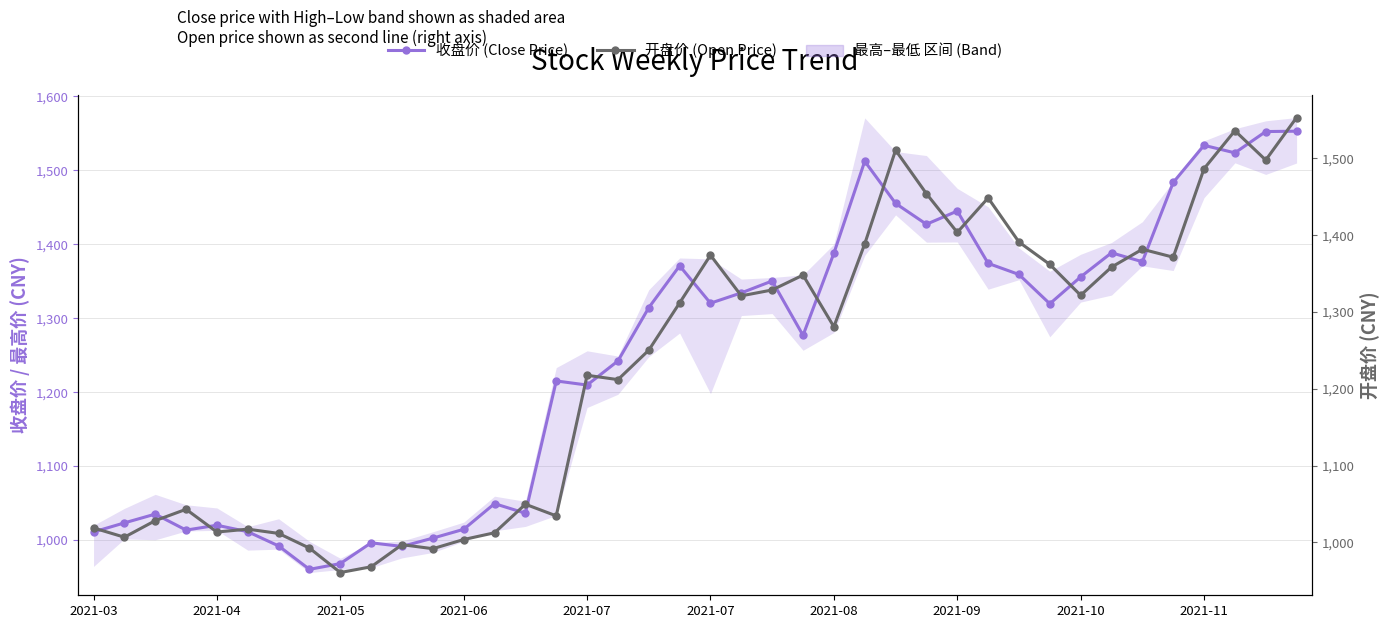

What is the value of the 收盘价 (Close Price) point at the 15th from the left?

1036.3